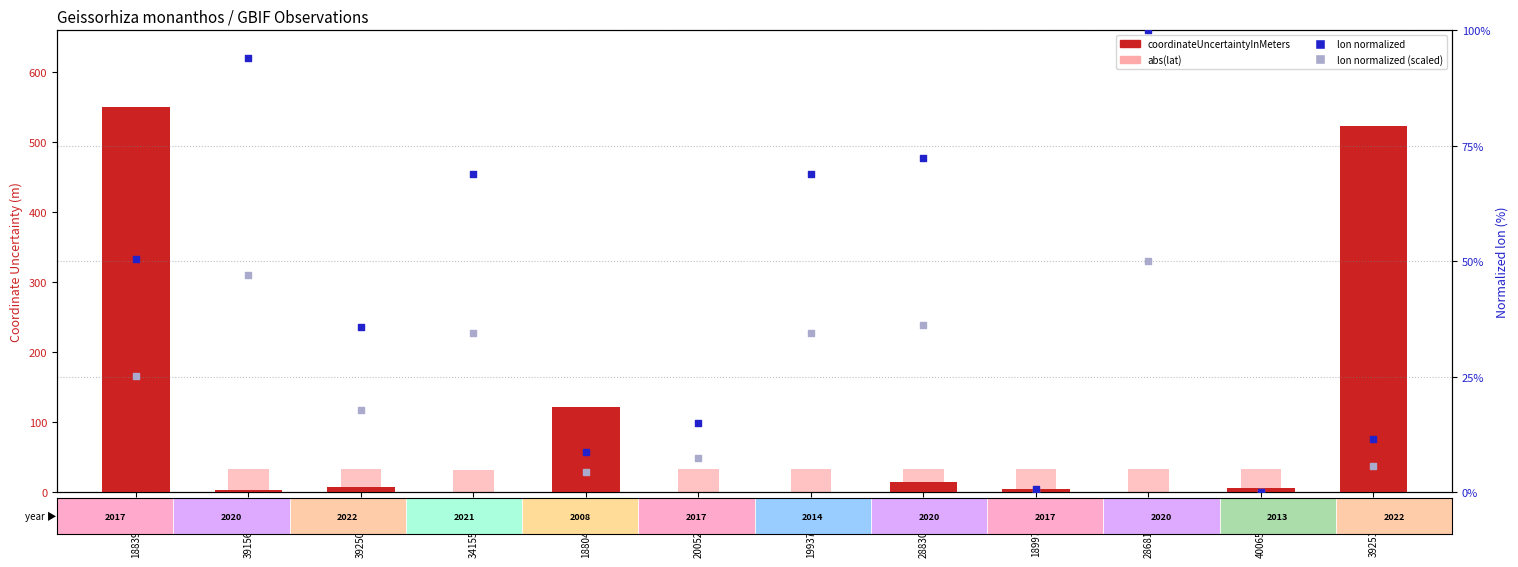

What are all the series names shown in the legend?

coordinateUncertaintyInMeters, abs(lat), lon (normalized), lon (normalized, scaled)